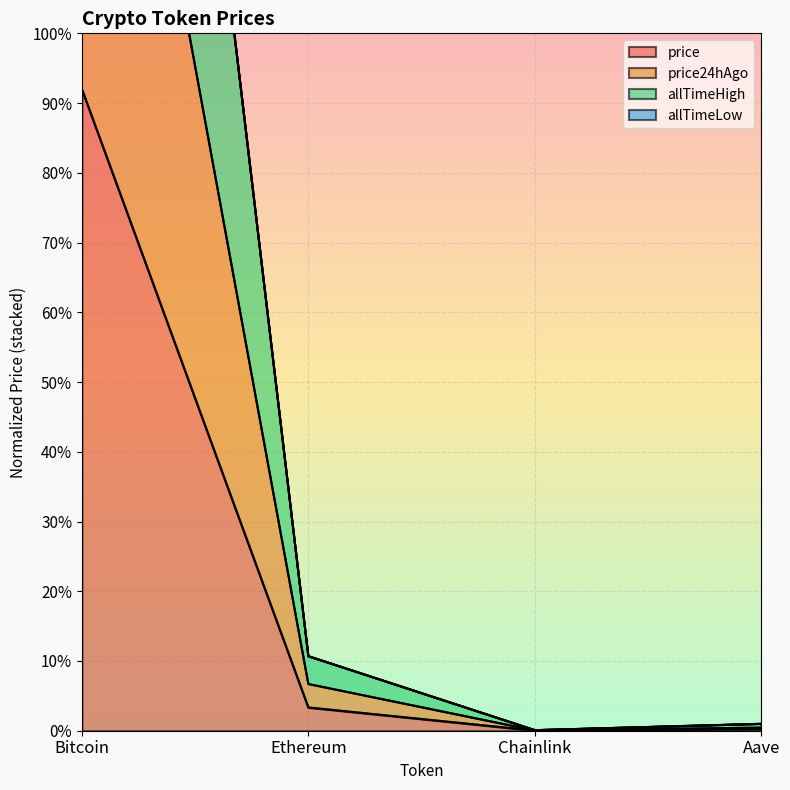

At which category does allTimeHigh reach its first local valley?

Chainlink